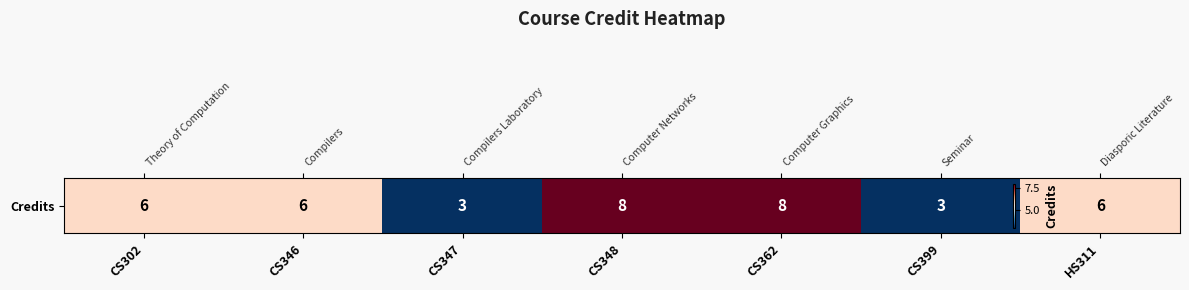

What is the difference between the values at CS362 and CS347?

5